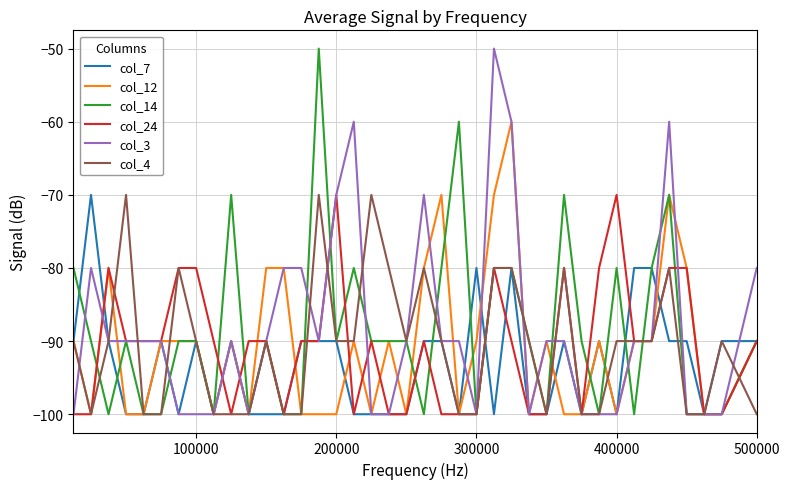

What is the maximum value shown in the chart?

-50